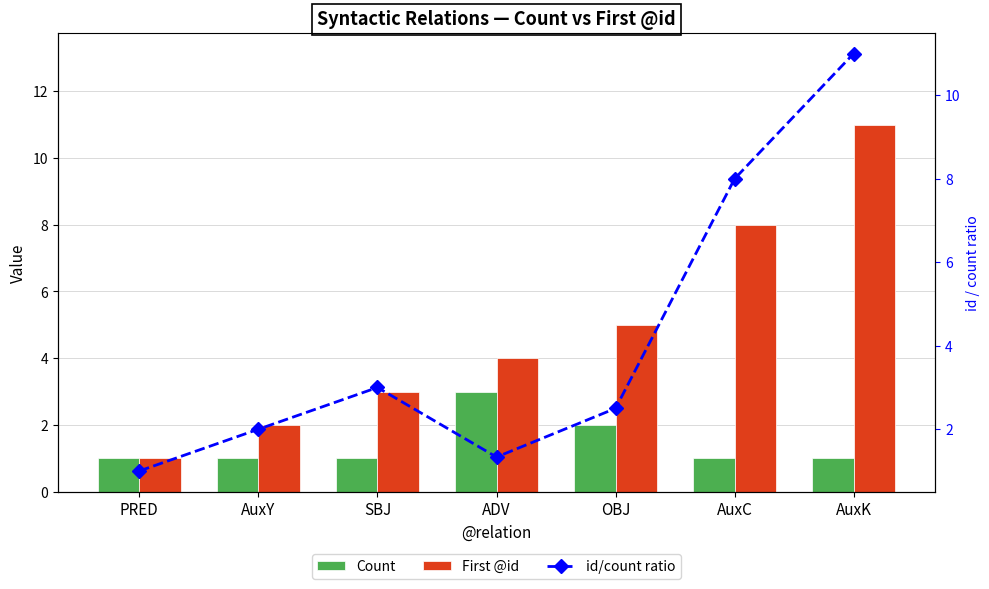

Which label corresponds to the largest value in the chart?

AuxK